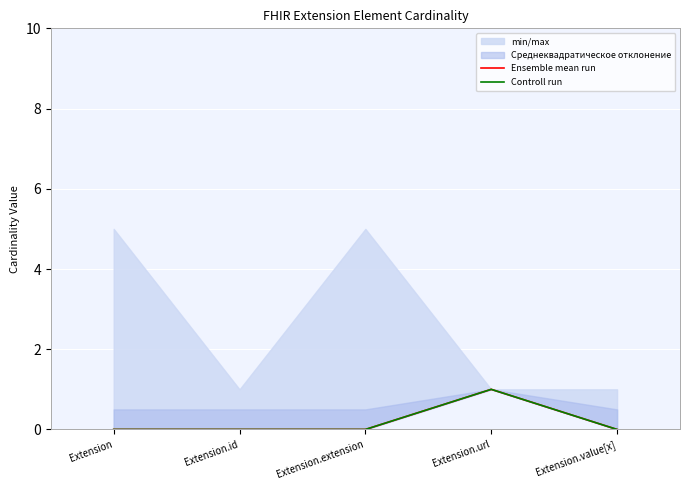

Which has a higher value, Extension.id or Extension.url?

Extension.url